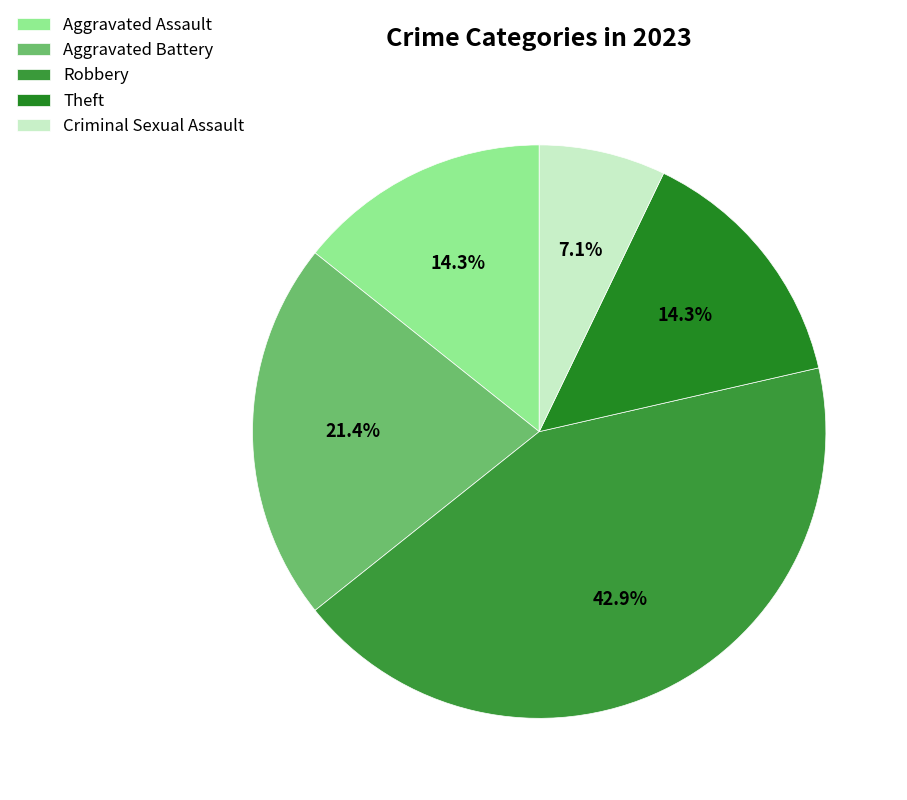

To the nearest percent, what is the difference between the Criminal Sexual Assault and Theft slice percentages?

7%